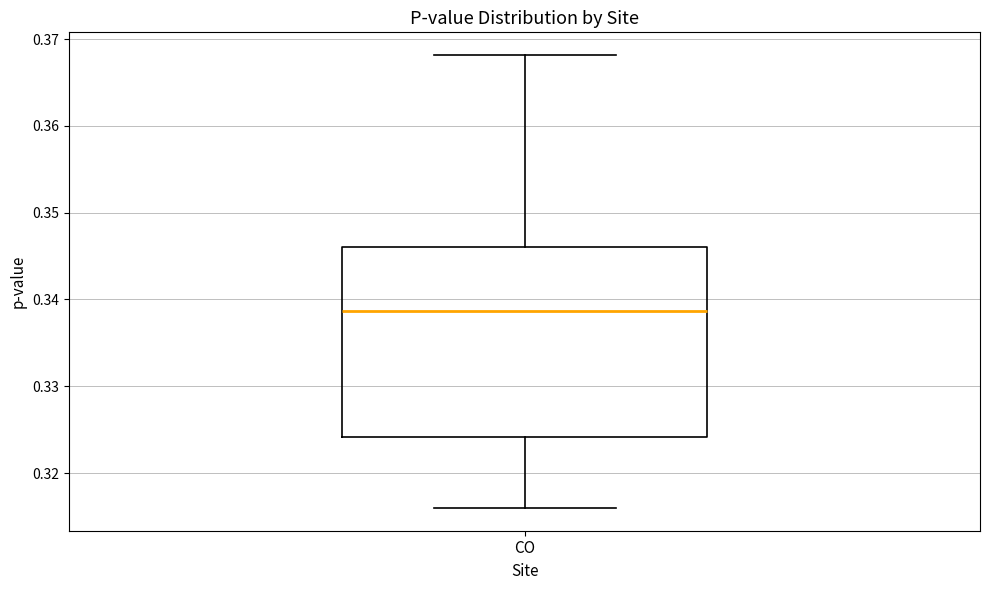

Where does the upper whisker of the box for CO end on the y-axis? The values are not printed on the chart, so give them approximately, as read against the axis.

0.368